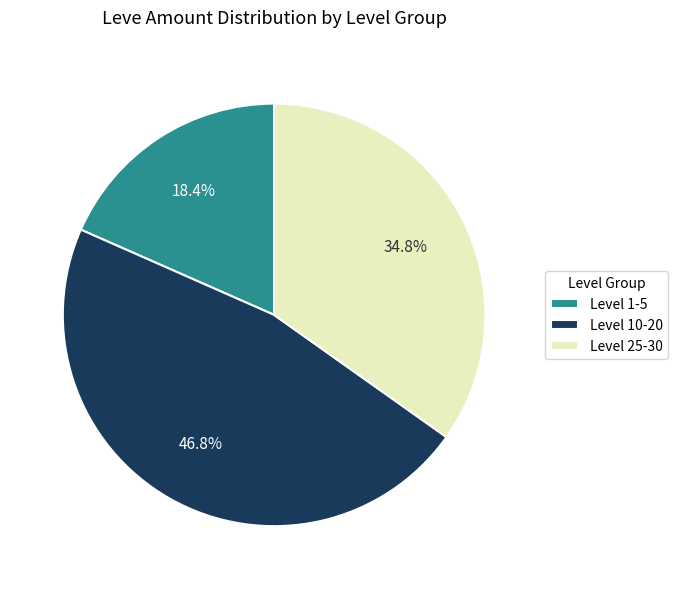

How many segments does this pie chart have?

3